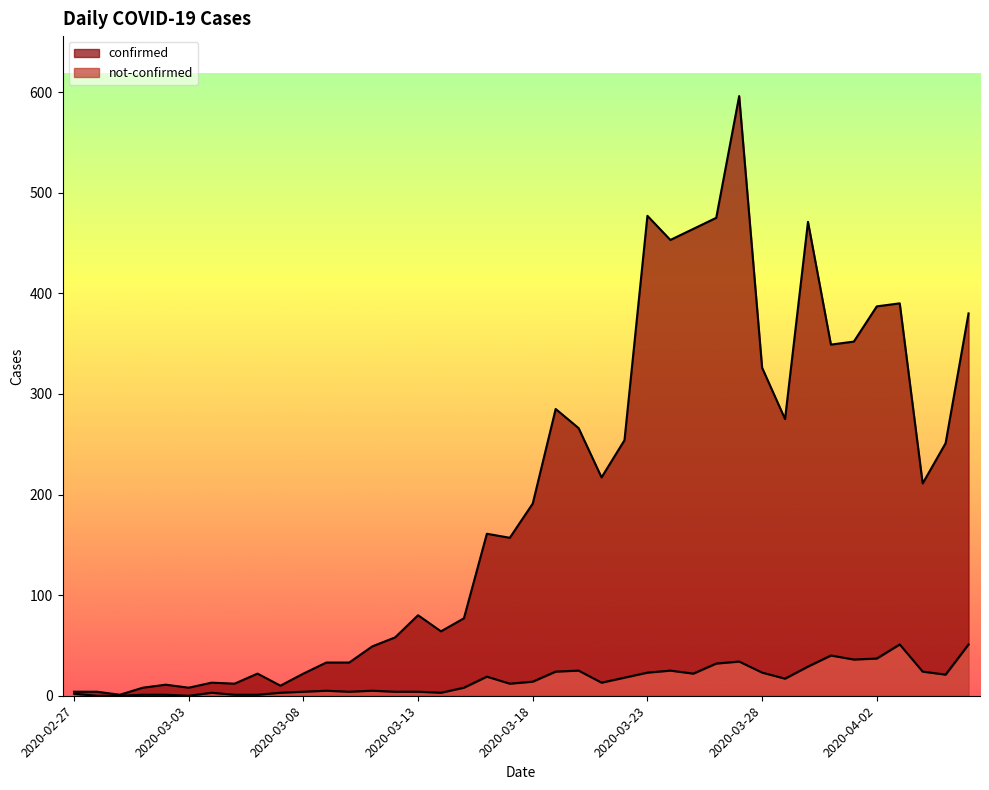

Rank the categories by confirmed value from lowest to highest.

2020-02-29, 2020-02-27, 2020-02-28, 2020-03-01, 2020-03-03, 2020-03-07, 2020-03-02, 2020-03-05, 2020-03-04, 2020-03-06, 2020-03-08, 2020-03-09, 2020-03-10, 2020-03-11, 2020-03-12, 2020-03-14, 2020-03-15, 2020-03-13, 2020-03-17, 2020-03-16, 2020-03-18, 2020-04-04, 2020-03-21, 2020-04-05, 2020-03-22, 2020-03-20, 2020-03-29, 2020-03-19, 2020-03-28, 2020-03-31, 2020-04-01, 2020-04-06, 2020-04-02, 2020-04-03, 2020-03-24, 2020-03-25, 2020-03-30, 2020-03-26, 2020-03-23, 2020-03-27